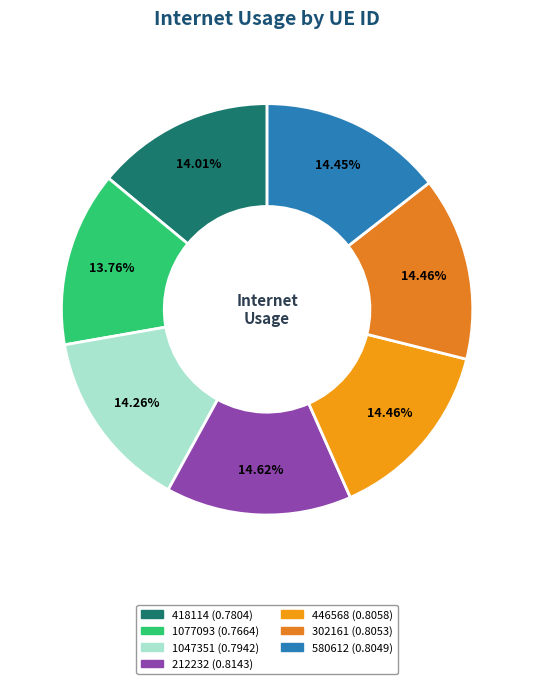

To the nearest percent, what percentage of the pie is 1077093?

14%